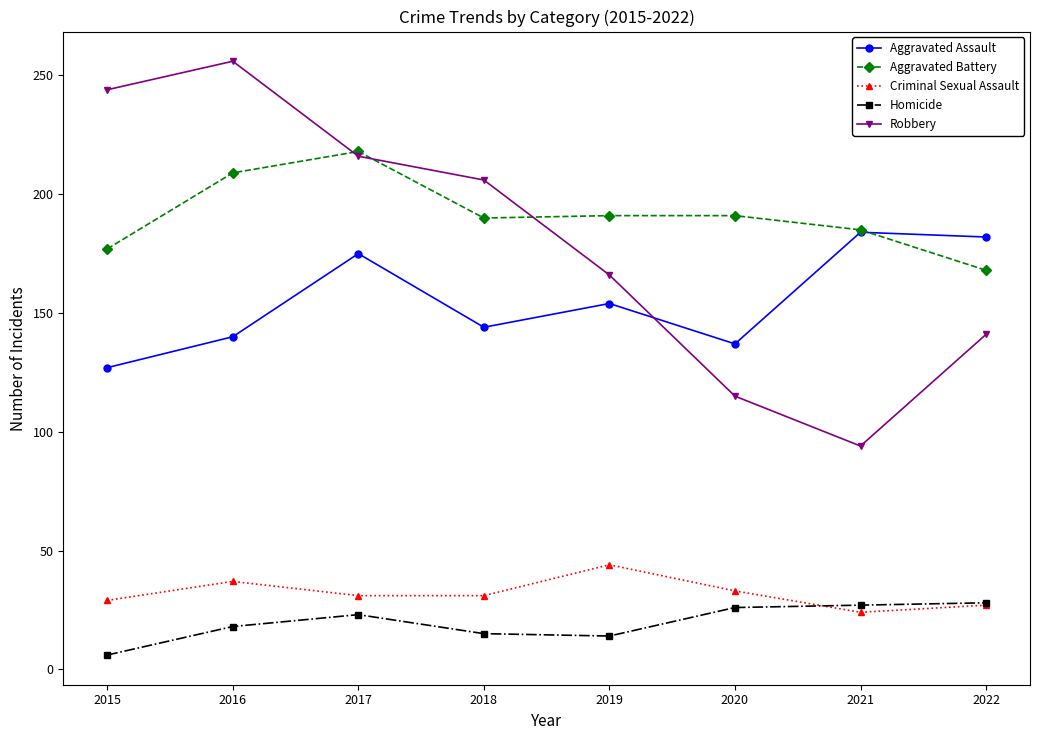

After their last crossing, which series has the higher values: Aggravated Assault or Robbery?

Aggravated Assault